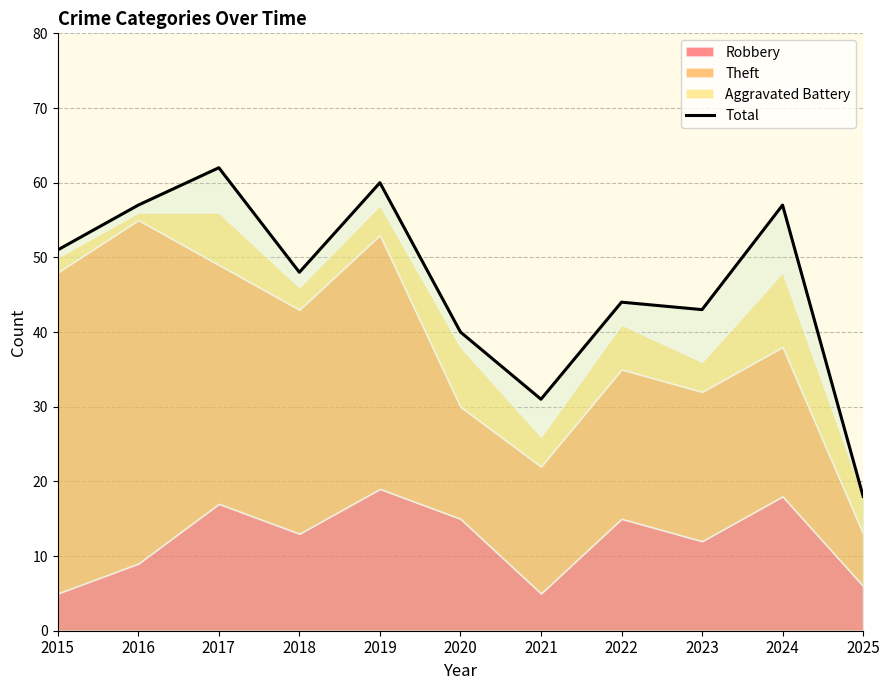

The value at 2016 is 57. True or false?

True